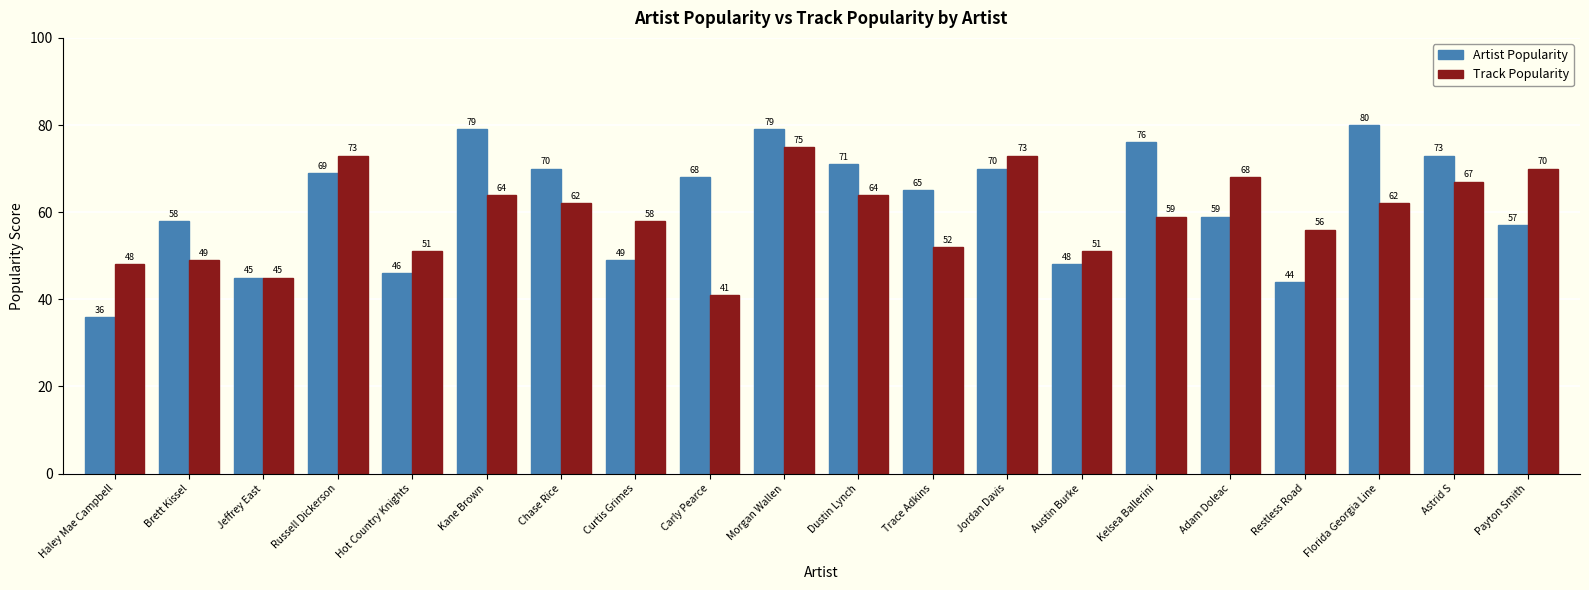

Which label corresponds to the largest value in the chart?

Florida Georgia Line